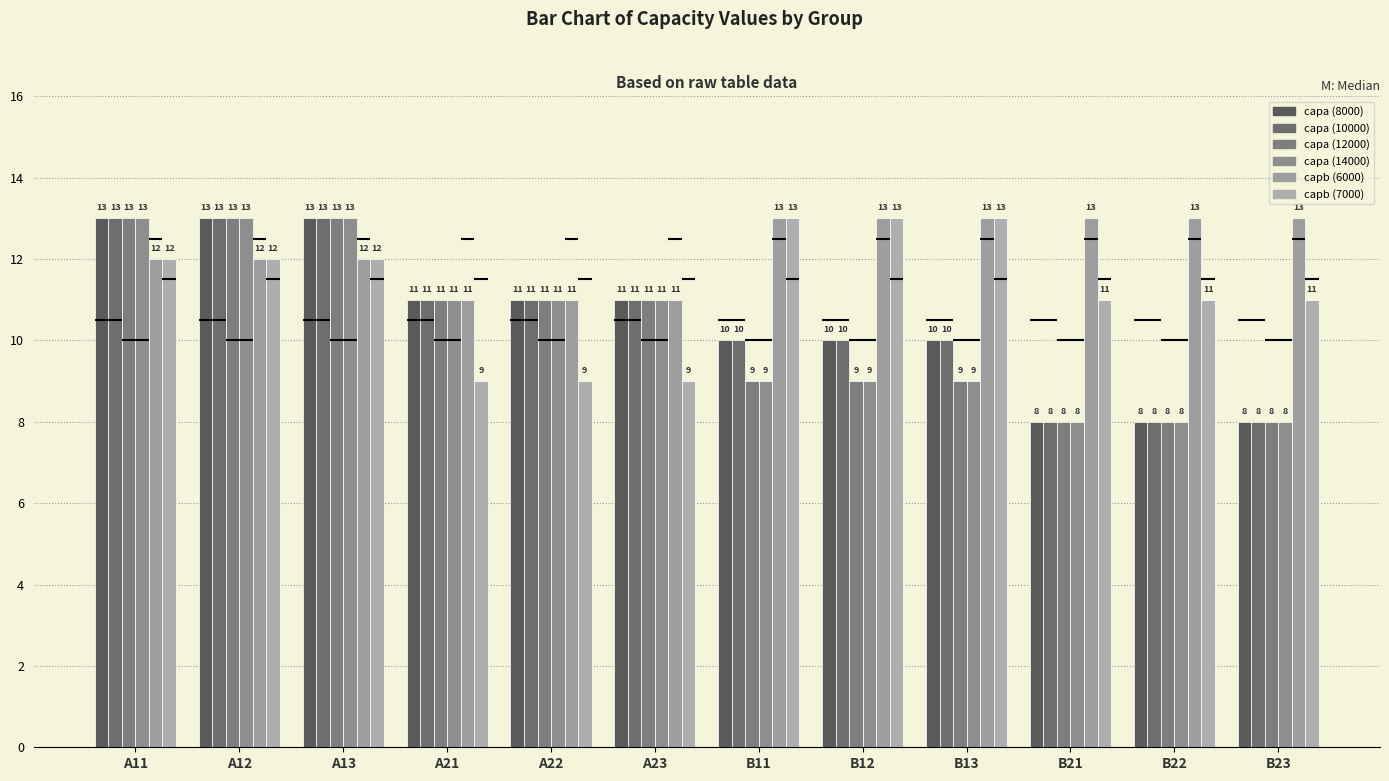

Is the value of capa (10000) at B22 greater than the value of capa (14000) at A12?

No